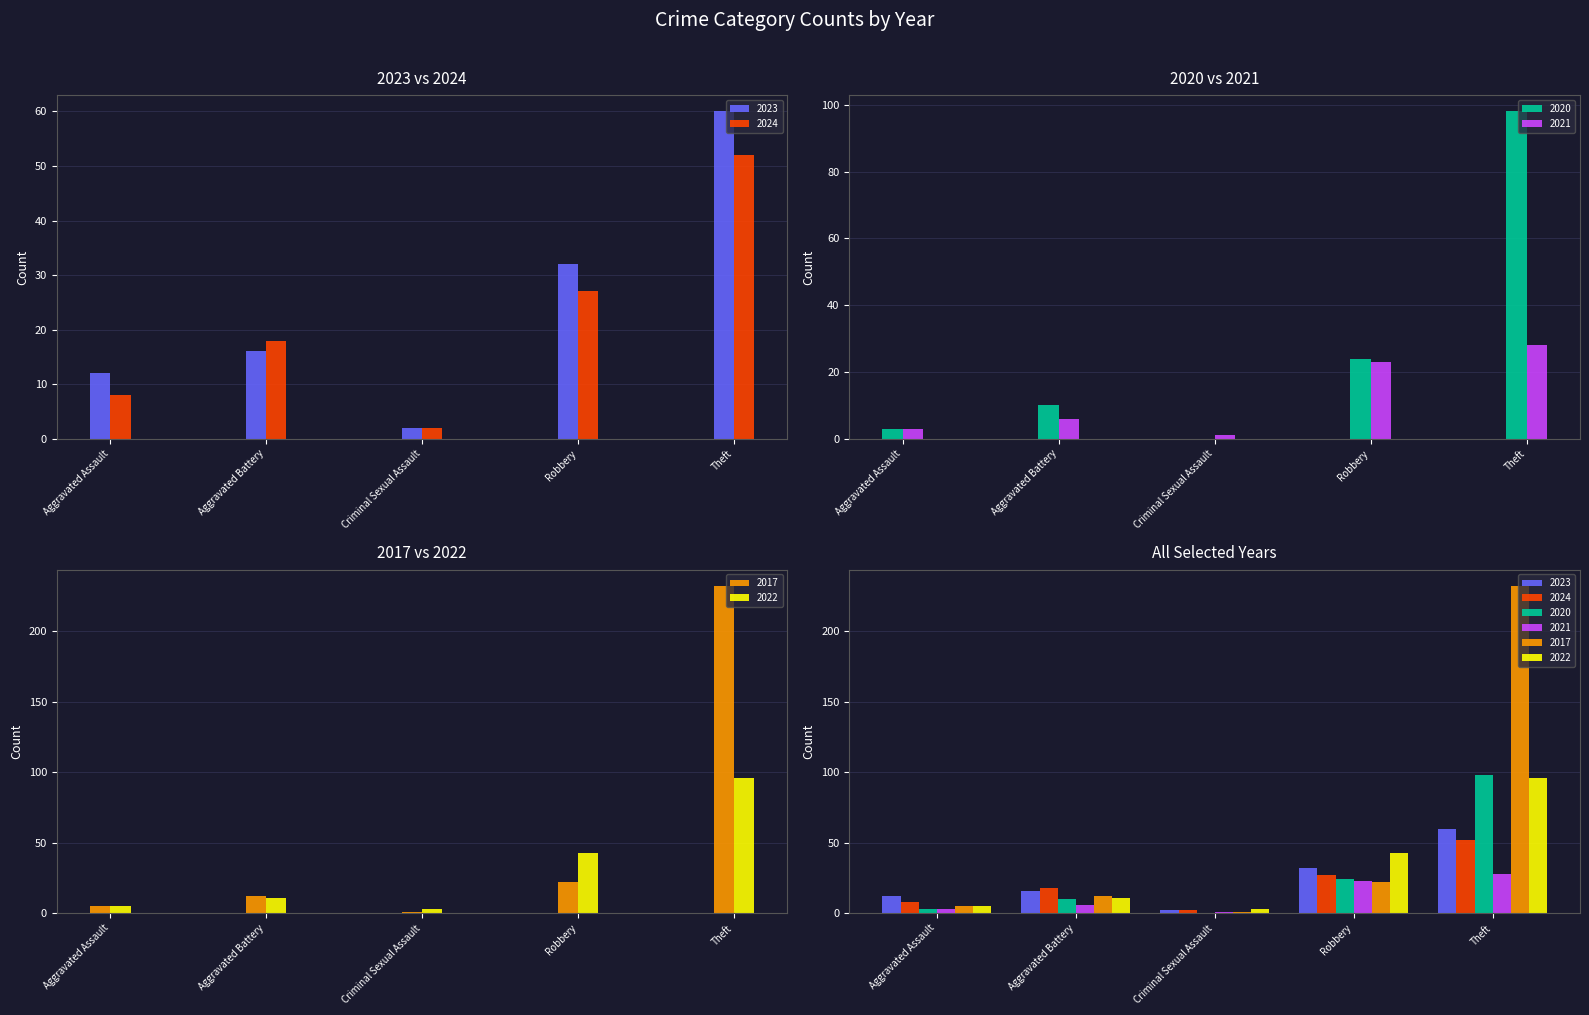

How many values in the 2023 series exceed 16?

2